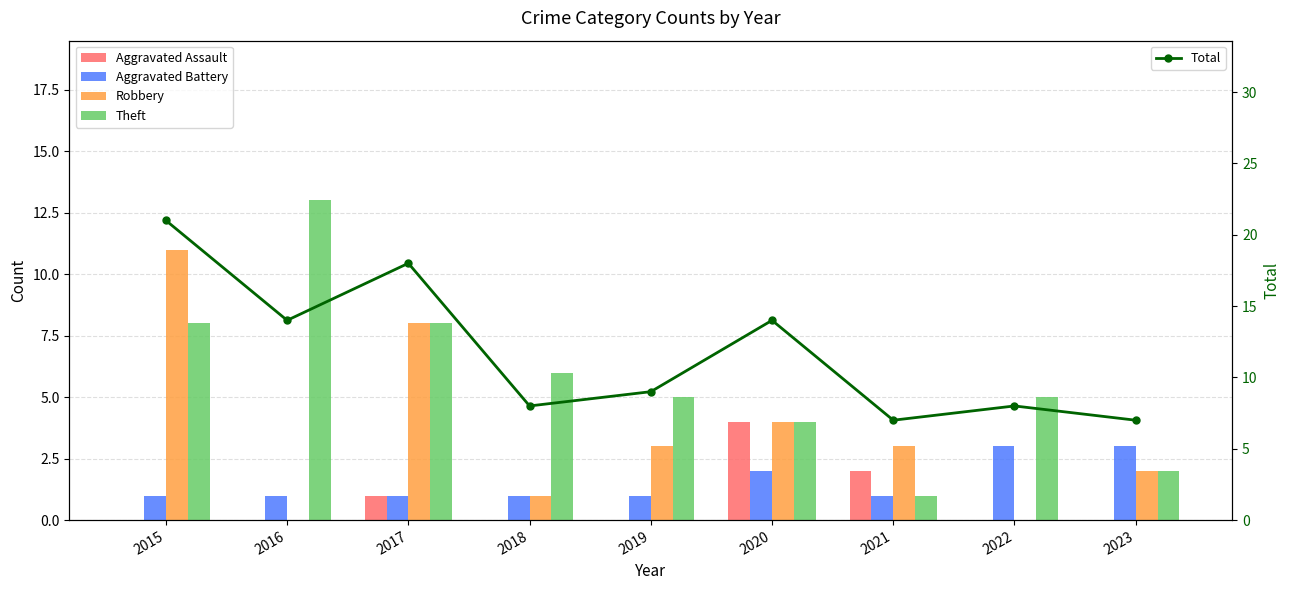

How many Aggravated Battery values are between 1 and 2?

7